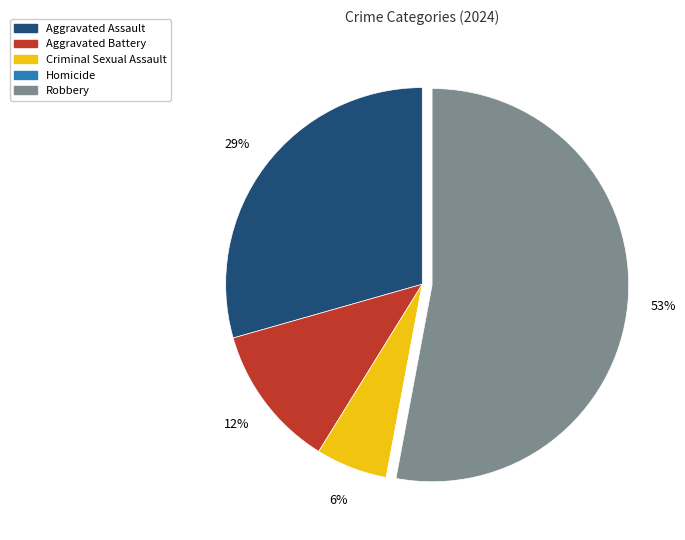

Which category has the biggest portion of the pie?

Robbery